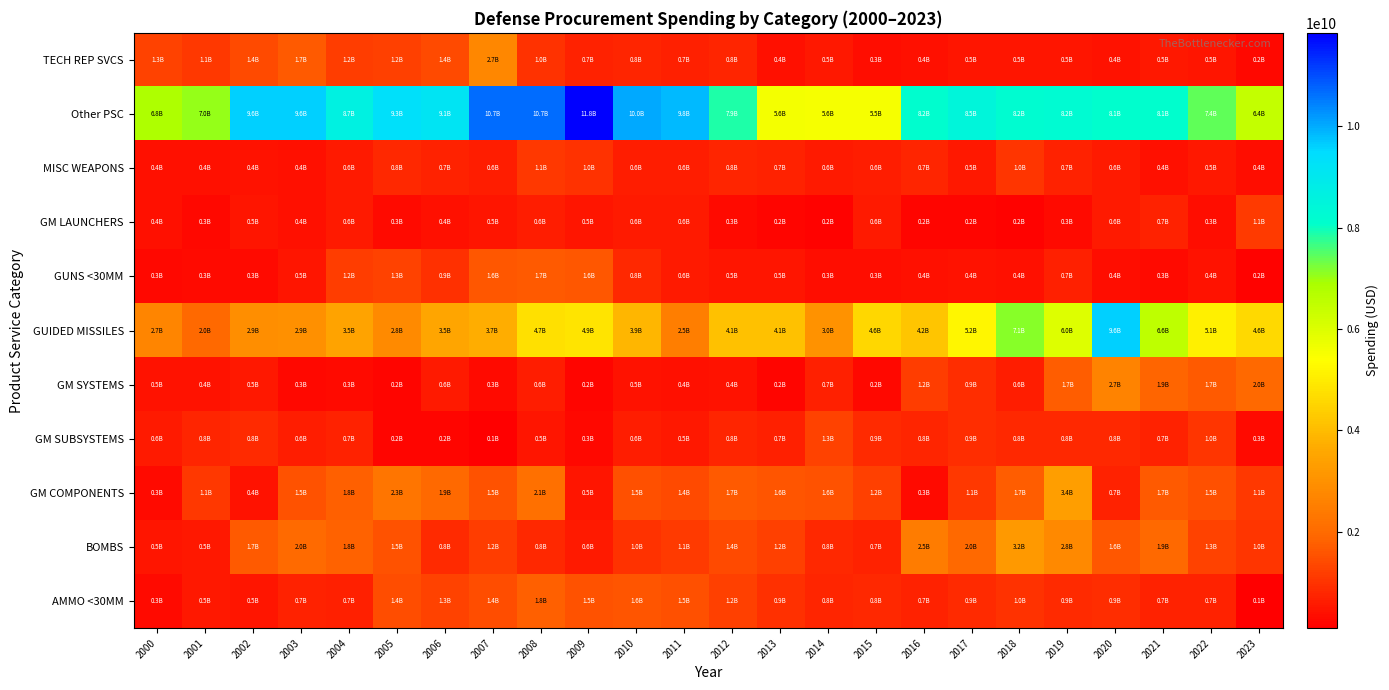

Reading left to right, extract all data points from this chart.

AMMO <30MM: 2000=317108724.8	2001=523559819.8	2002=489002079.9	2003=709041778.9	2004=675508038.5	2005=1431857130.4	2006=1251681055.8	2007=1441260203.7	2008=1784617823.3	2009=1545223974.4	2010=1593425786.2	2011=1508026815.2	2012=1231560827.8	2013=926835137.4	2014=751510103.8	2015=796854869.8	2016=713381528.1	2017=862899878.1	2018=1007772932.1	2019=850558381.1	2020=901267397.2	2021=712674777.3	2022=723887534.0	2023=135084306.0
BOMBS: 2000=475568051.5	2001=513629331.5	2002=1695689269.1	2003=2004548844.9	2004=1809145246.0	2005=1549593370.9	2006=848468980.0	2007=1190620860.7	2008=797844956.7	2009=575959856.6	2010=971887597.0	2011=1130227471.5	2012=1386641914.8	2013=1235266799.7	2014=824427124.9	2015=738054640.1	2016=2456700738.4	2017=1969282840.9	2018=3172306450.3	2019=2804186479.4	2020=1648575398.3	2021=1939773496.2	2022=1273626108.0	2023=1037613049.1
GM COMPONENTS: 2000=296653525.8	2001=1097526536.7	2002=438269630.8	2003=1534154552.5	2004=1786532281.8	2005=2279196151.9	2006=1944853424.3	2007=1546353433.5	2008=2124383947.0	2009=508544660.0	2010=1483764340.6	2011=1426779204.0	2012=1666866401.3	2013=1590637444.1	2014=1560187622.9	2015=1214251045.9	2016=325765246.1	2017=1099817767.6	2018=1726704878.8	2019=3353739282.2	2020=729023827.1	2021=1686361042.6	2022=1503699709.4	2023=1064751511.3
GM SUBSYSTEMS: 2000=584403587.3	2001=754857519.0	2002=847879488.9	2003=616216960.0	2004=718991899.6	2005=207717569.3	2006=228033734.9	2007=99089517.1	2008=481897040.5	2009=250608814.4	2010=621054585.4	2011=531897809.3	2012=774599514.8	2013=682892212.1	2014=1278424493.1	2015=876249178.8	2016=780439320.7	2017=902153518.2	2018=830561097.6	2019=803377481.9	2020=813305363.3	2021=698701308.6	2022=1027089280.3	2023=301920671.2
GM SYSTEMS: 2000=454088733.3	2001=442295244.2	2002=541760682.5	2003=266919111.5	2004=327417181.8	2005=222838683.0	2006=589921998.4	2007=296403033.5	2008=616752204.4	2009=227732670.1	2010=456750371.5	2011=407113578.4	2012=421290386.0	2013=214178770.9	2014=673801118.4	2015=236909652.3	2016=1184521630.0	2017=886339762.0	2018=634971106.0	2019=1725127505.9	2020=2652218998.5	2021=1870990141.4	2022=1672750360.2	2023=1950770296.0
GUIDED MISSILES: 2000=2710401945.6	2001=1970593551.4	2002=2928870291.4	2003=2945443573.8	2004=3492466275.7	2005=2824107678.9	2006=3527991892.9	2007=3721169026.7	2008=4736047124.6	2009=4856066467.3	2010=3901716196.6	2011=2511576514.6	2012=4115418057.4	2013=4107028431.3	2014=3015145727.6	2015=4587694143.6	2016=4196808138.0	2017=5215106542.3	2018=7126693419.8	2019=5974735052.2	2020=9593925467.9	2021=6557652134.2	2022=5058661429.6	2023=4611965192.0
GUNS <30MM: 2000=250039167.7	2001=286484083.7	2002=312255323.0	2003=510608415.4	2004=1166872126.4	2005=1257725048.7	2006=941143312.8	2007=1617372088.0	2008=1696997574.1	2009=1637192700.0	2010=788449749.4	2011=565453865.4	2012=478334221.4	2013=466860746.9	2014=332560108.8	2015=329763749.8	2016=399779561.7	2017=431323337.7	2018=386213574.4	2019=662266866.9	2020=353625465.4	2021=320391417.1	2022=449297694.8	2023=164595881.8
GM LAUNCHERS: 2000=407825431.4	2001=281937078.4	2002=485894371.7	2003=394973858.8	2004=565831142.1	2005=310242711.5	2006=419782348.9	2007=489973070.9	2008=642810284.5	2009=479450282.9	2010=576584254.6	2011=599881799.0	2012=290733667.1	2013=208721135.3	2014=166804470.6	2015=597714290.2	2016=234143371.1	2017=221387357.5	2018=181851903.6	2019=303904935.3	2020=592811104.5	2021=702942435.1	2022=349836741.6	2023=1129768986.3
MISC WEAPONS: 2000=419455133.2	2001=401583277.2	2002=439067305.1	2003=408210653.1	2004=570059324.4	2005=809093700.2	2006=708237884.6	2007=632829927.7	2008=1071740212.8	2009=987748805.1	2010=635643909.9	2011=611417538.5	2012=750926543.3	2013=723200670.1	2014=562996042.1	2015=626111909.4	2016=748352092.5	2017=531503162.6	2018=1030819673.7	2019=739822268.2	2020=565549992.8	2021=396402593.7	2022=519969539.8	2023=355869798.4
Other PSC: 2000=6822696590.2	2001=7044313884.3	2002=9613090962.1	2003=9619999186.1	2004=8653728921.1	2005=9317380822.3	2006=9139990026.5	2007=10666528029.0	2008=10657450391.3	2009=11839776546.4	2010=10031790822.0	2011=9823550972.4	2012=7864937186.7	2013=5565922455.0	2014=5553864443.6	2015=5548318782.2	2016=8163705136.6	2017=8460193732.8	2018=8176863112.4	2019=8225538535.9	2020=8090489909.0	2021=8079801803.4	2022=7397840950.1	2023=6428770764.7
TECH REP SVCS: 2000=1288561576.4	2001=1071031342.6	2002=1401356756.7	2003=1665071965.3	2004=1197226457.9	2005=1212114141.8	2006=1407982619.8	2007=2720525512.6	2008=991423071.9	2009=733150447.1	2010=769191697.1	2011=666269430.4	2012=764432385.9	2013=405376983.7	2014=540014246.9	2015=341785604.8	2016=396146916.4	2017=509278959.2	2018=472869311.9	2019=478135440.8	2020=434032909.2	2021=527559337.9	2022=503291142.5	2023=247861303.1